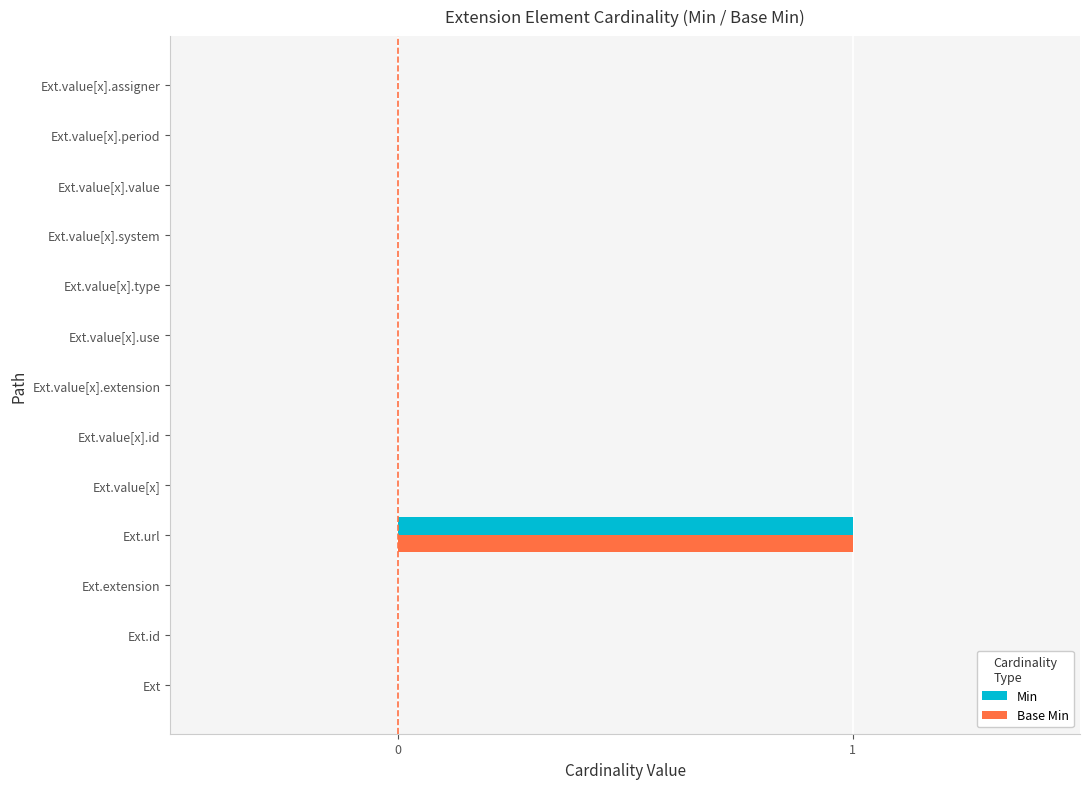

The Base Min series shows 0 at Ext.value[x].extension. True or false?

True